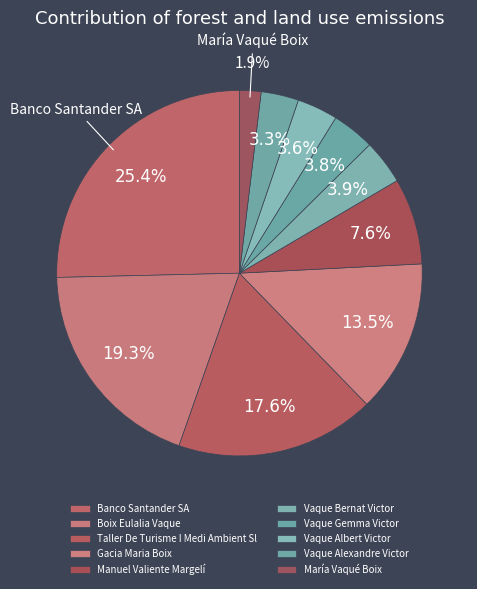

What percentage is NOT represented by Vaque Albert Victor?

96.4%